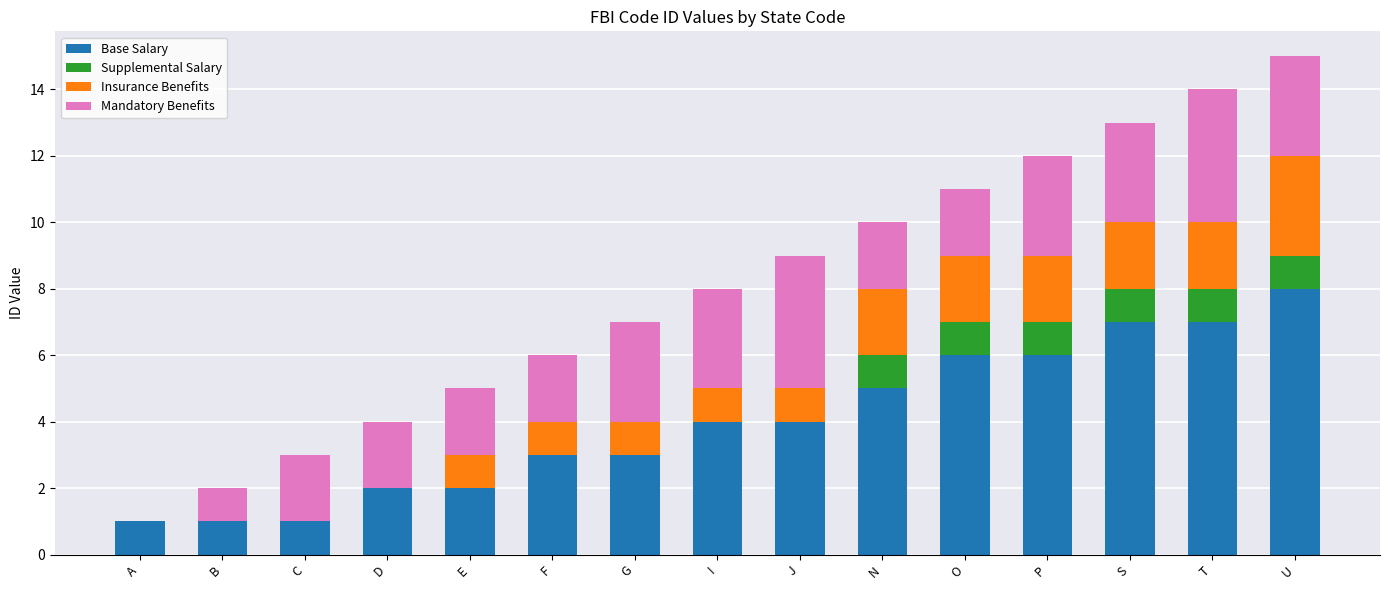

What is the sum of all Base Salary values?

60